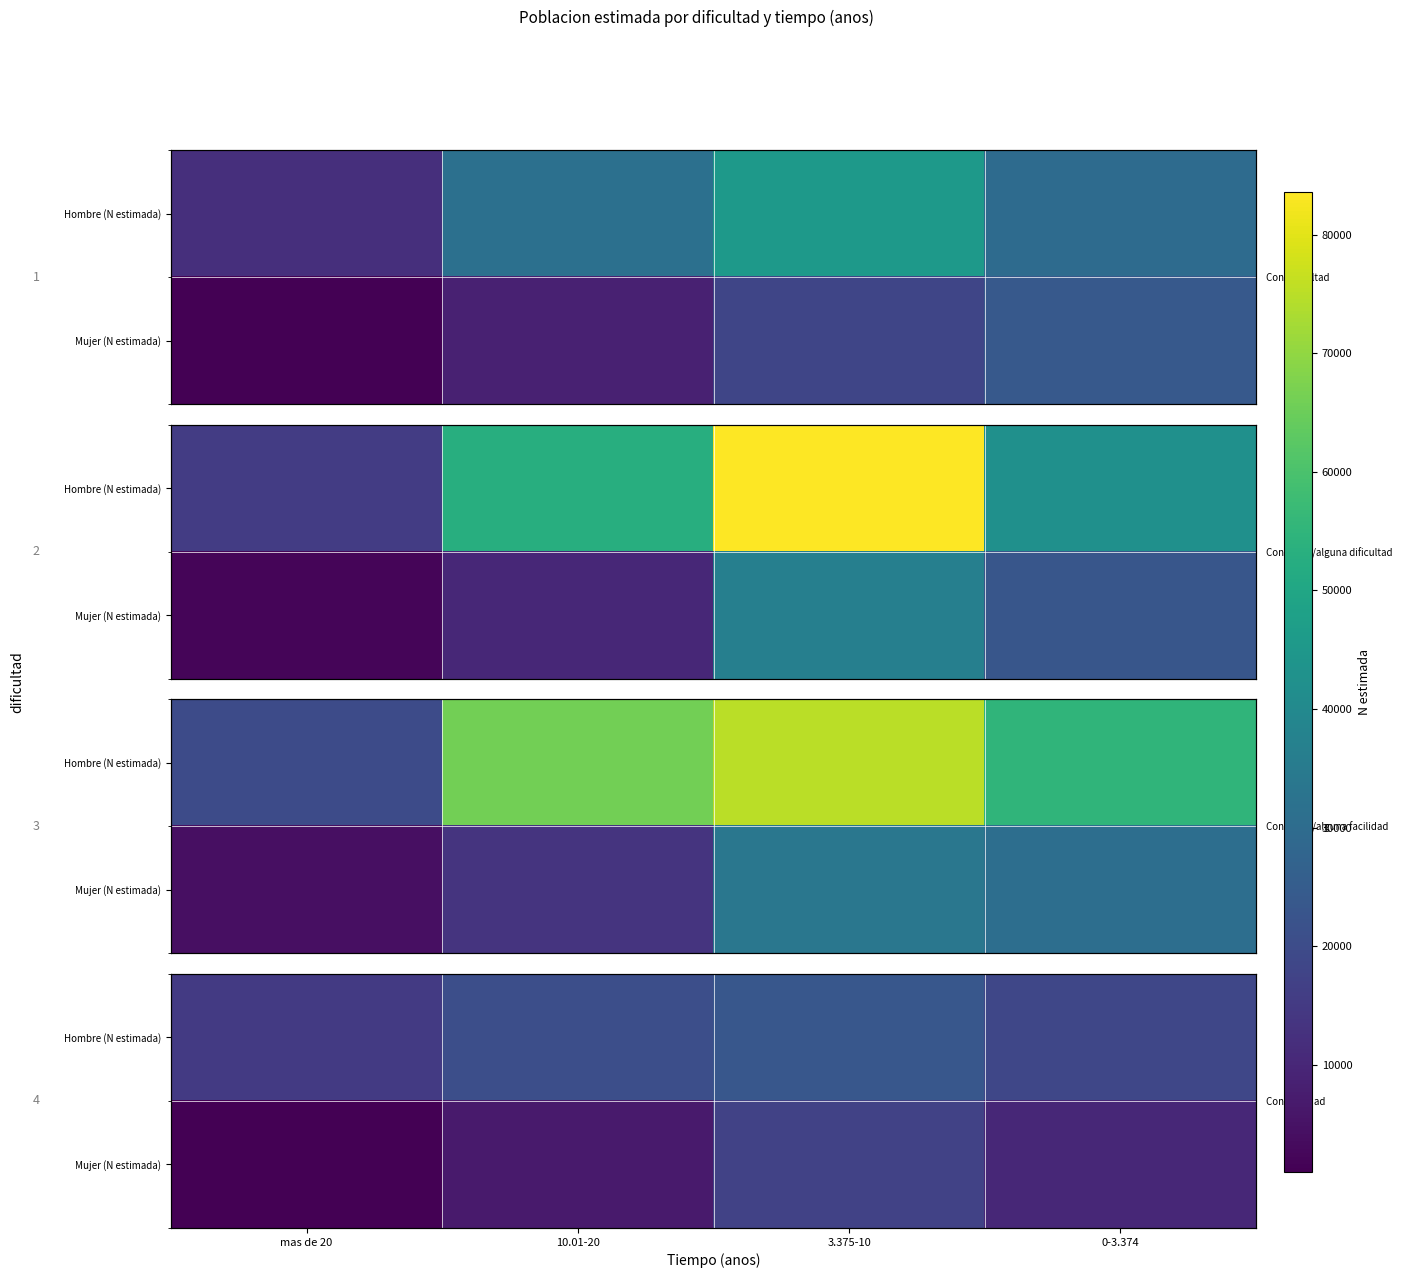

List the labels in order of Hombre (N estimada) value, smallest first.

mas de 20, 0-3.374, 10.01-20, 3.375-10